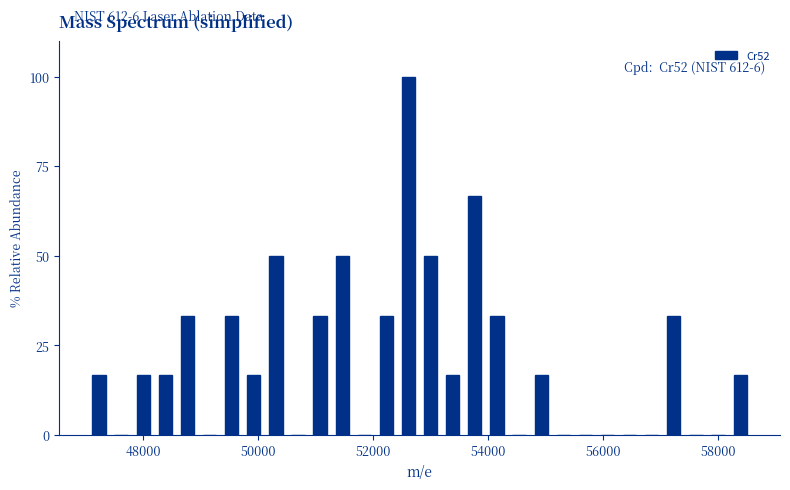

Read against the x-axis, roughly where is the centre of the tallest bar?

52600